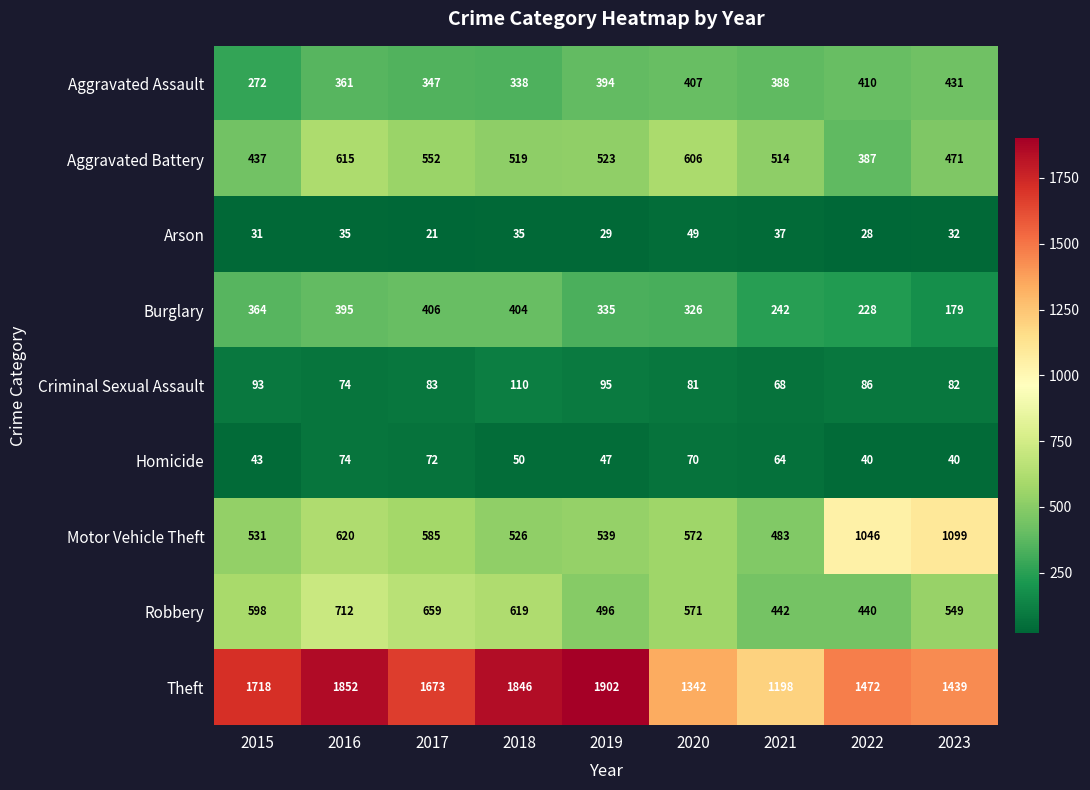

What is the difference between the highest and lowest values at 2015?

1687